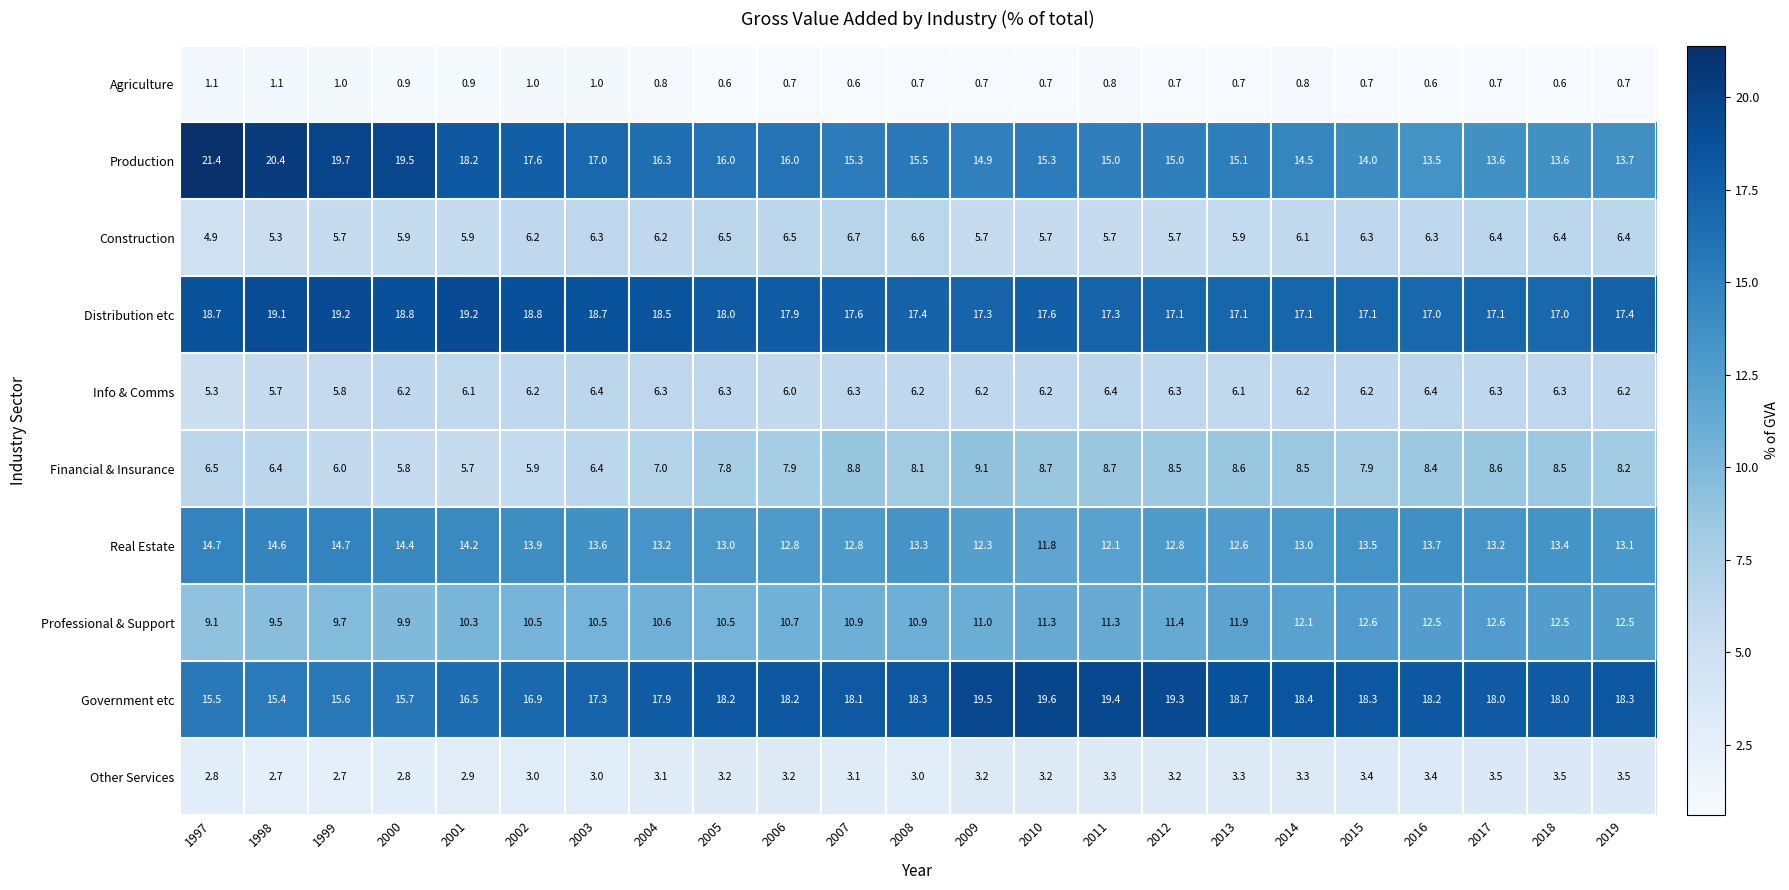

Rank the series by their maximum value, from lowest to highest.

Agriculture, Other Services, Info & Comms, Construction, Financial & Insurance, Professional & Support, Real Estate, Distribution etc, Government etc, Production